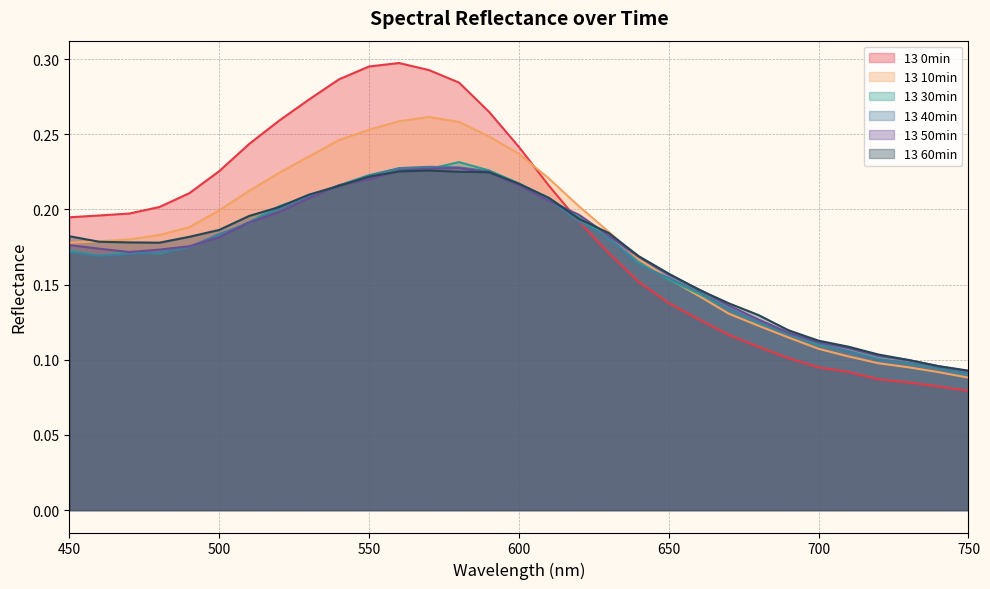

Reading left to right, list all the values displayed in this chart.

13 0min: 450=0.2	460=0.2	470=0.2	480=0.2	490=0.2	500=0.2	510=0.2	520=0.3	530=0.3	540=0.3	550=0.3	560=0.3	570=0.3	580=0.3	590=0.3	600=0.2	610=0.2	620=0.2	630=0.2	640=0.2	650=0.1	660=0.1	670=0.1	680=0.1	690=0.1	700=0.1	710=0.1	720=0.1	730=0.1	740=0.1	750=0.1
13 10min: 450=0.2	460=0.2	470=0.2	480=0.2	490=0.2	500=0.2	510=0.2	520=0.2	530=0.2	540=0.2	550=0.3	560=0.3	570=0.3	580=0.3	590=0.2	600=0.2	610=0.2	620=0.2	630=0.2	640=0.2	650=0.2	660=0.1	670=0.1	680=0.1	690=0.1	700=0.1	710=0.1	720=0.1	730=0.1	740=0.1	750=0.1
13 30min: 450=0.2	460=0.2	470=0.2	480=0.2	490=0.2	500=0.2	510=0.2	520=0.2	530=0.2	540=0.2	550=0.2	560=0.2	570=0.2	580=0.2	590=0.2	600=0.2	610=0.2	620=0.2	630=0.2	640=0.2	650=0.2	660=0.1	670=0.1	680=0.1	690=0.1	700=0.1	710=0.1	720=0.1	730=0.1	740=0.1	750=0.1
13 40min: 450=0.2	460=0.2	470=0.2	480=0.2	490=0.2	500=0.2	510=0.2	520=0.2	530=0.2	540=0.2	550=0.2	560=0.2	570=0.2	580=0.2	590=0.2	600=0.2	610=0.2	620=0.2	630=0.2	640=0.2	650=0.2	660=0.1	670=0.1	680=0.1	690=0.1	700=0.1	710=0.1	720=0.1	730=0.1	740=0.1	750=0.1
13 50min: 450=0.2	460=0.2	470=0.2	480=0.2	490=0.2	500=0.2	510=0.2	520=0.2	530=0.2	540=0.2	550=0.2	560=0.2	570=0.2	580=0.2	590=0.2	600=0.2	610=0.2	620=0.2	630=0.2	640=0.2	650=0.2	660=0.1	670=0.1	680=0.1	690=0.1	700=0.1	710=0.1	720=0.1	730=0.1	740=0.1	750=0.1
13 60min: 450=0.2	460=0.2	470=0.2	480=0.2	490=0.2	500=0.2	510=0.2	520=0.2	530=0.2	540=0.2	550=0.2	560=0.2	570=0.2	580=0.2	590=0.2	600=0.2	610=0.2	620=0.2	630=0.2	640=0.2	650=0.2	660=0.1	670=0.1	680=0.1	690=0.1	700=0.1	710=0.1	720=0.1	730=0.1	740=0.1	750=0.1